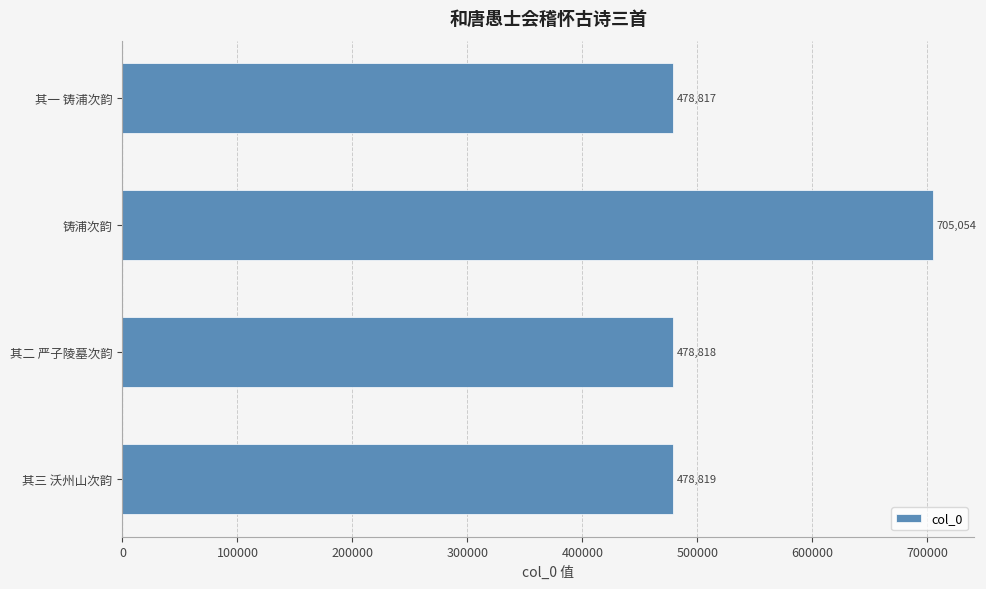

At which label is the value closest to 591935?

其三 沃州山次韵